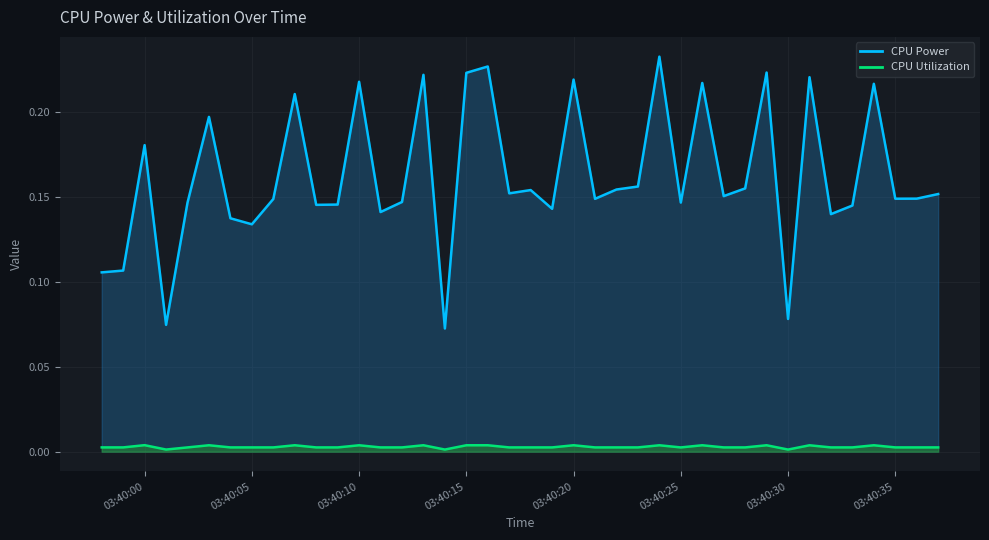

Rank the categories by CPU Power value from lowest to highest.

2025-03-22 03:40:14, 2025-03-22 03:40:01, 2025-03-22 03:40:30, 2025-03-22 03:39:58, 2025-03-22 03:39:59, 2025-03-22 03:40:05, 2025-03-22 03:40:04, 2025-03-22 03:40:32, 2025-03-22 03:40:11, 2025-03-22 03:40:19, 2025-03-22 03:40:33, 2025-03-22 03:40:08, 2025-03-22 03:40:09, 2025-03-22 03:40:02, 2025-03-22 03:40:25, 2025-03-22 03:40:12, 2025-03-22 03:40:06, 2025-03-22 03:40:21, 2025-03-22 03:40:35, 2025-03-22 03:40:36, 2025-03-22 03:40:27, 2025-03-22 03:40:37, 2025-03-22 03:40:17, 2025-03-22 03:40:18, 2025-03-22 03:40:22, 2025-03-22 03:40:28, 2025-03-22 03:40:23, 2025-03-22 03:40:00, 2025-03-22 03:40:03, 2025-03-22 03:40:07, 2025-03-22 03:40:34, 2025-03-22 03:40:26, 2025-03-22 03:40:10, 2025-03-22 03:40:20, 2025-03-22 03:40:31, 2025-03-22 03:40:13, 2025-03-22 03:40:15, 2025-03-22 03:40:29, 2025-03-22 03:40:16, 2025-03-22 03:40:24